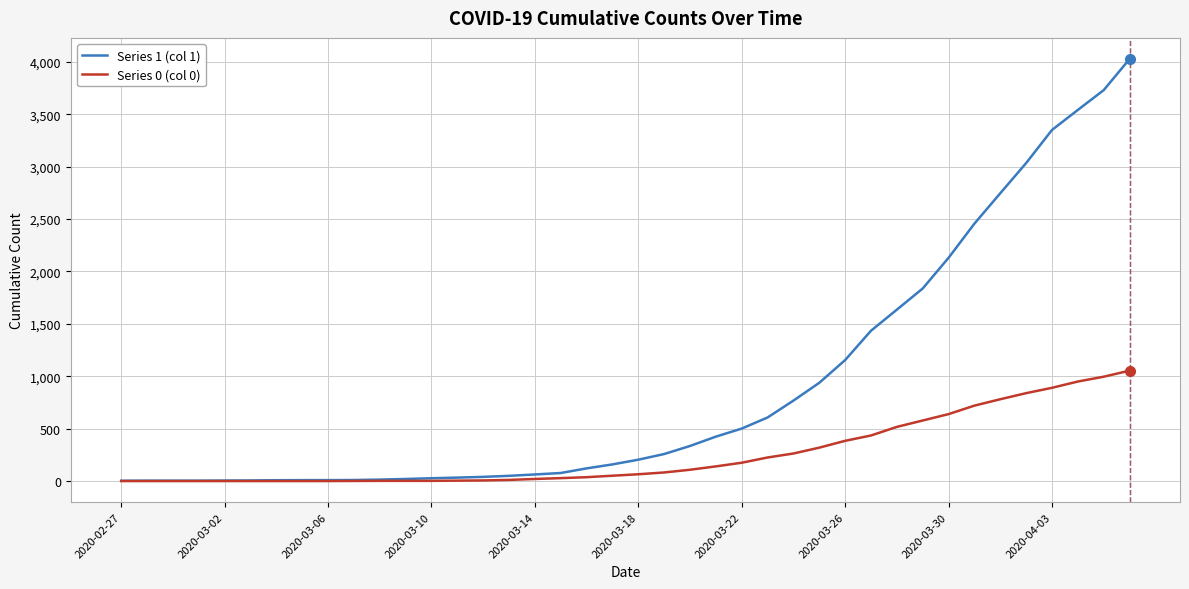

Which series has the largest total across all categories?

Series 1 (col 1)